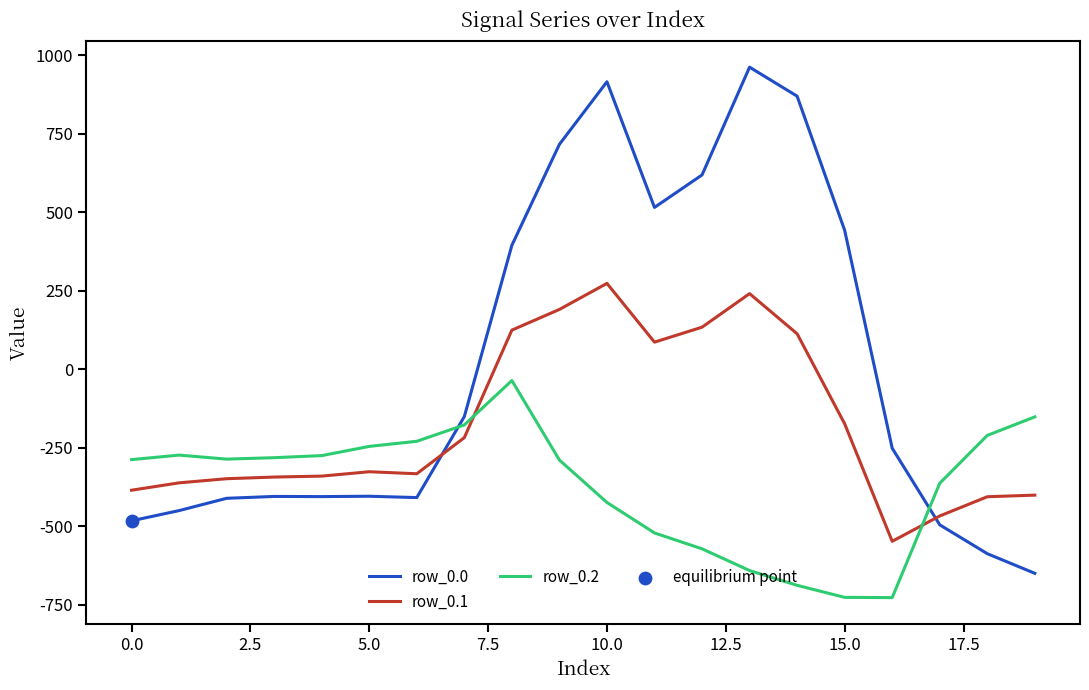

Which series has the largest total across all categories?

row_0.0